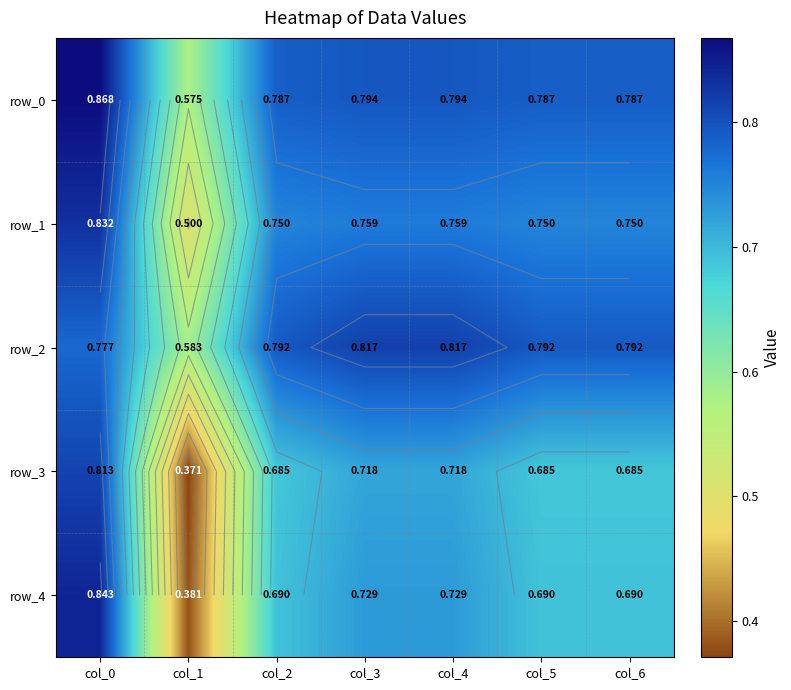

The row_1 series shows 0.5 at col_5. True or false?

False